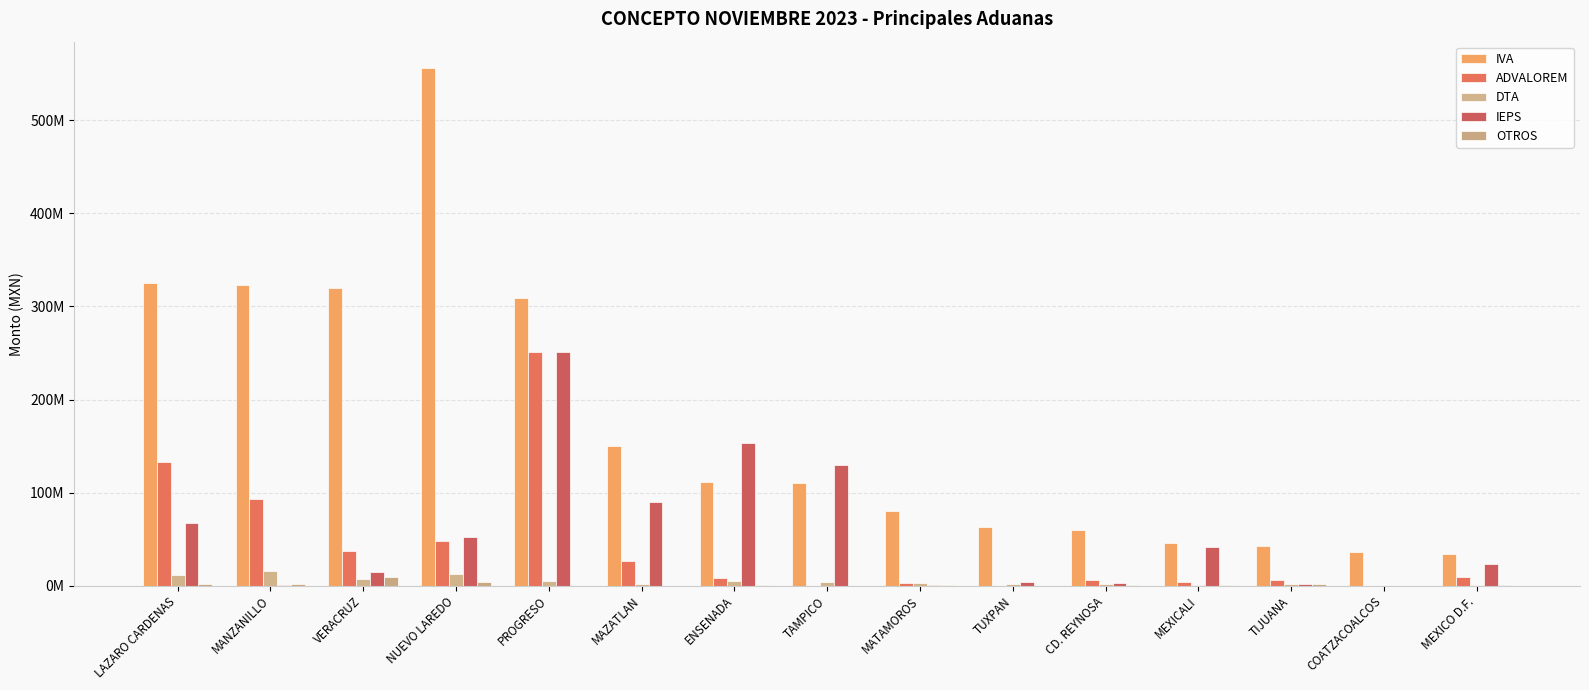

Which category has the highest value in the IEPS series?

PROGRESO